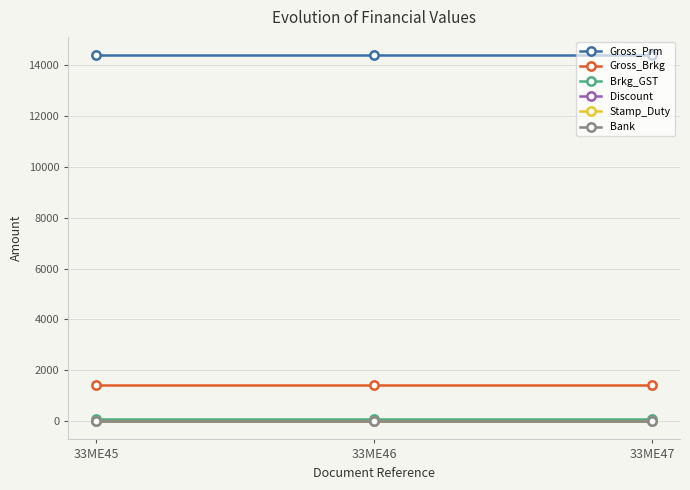

How many lines are shown in the chart?

6